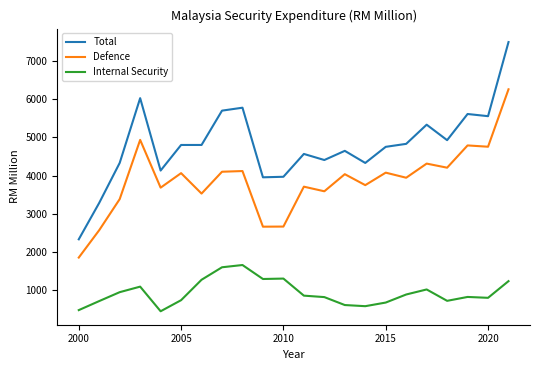

Which series has the largest total across all categories?

Total